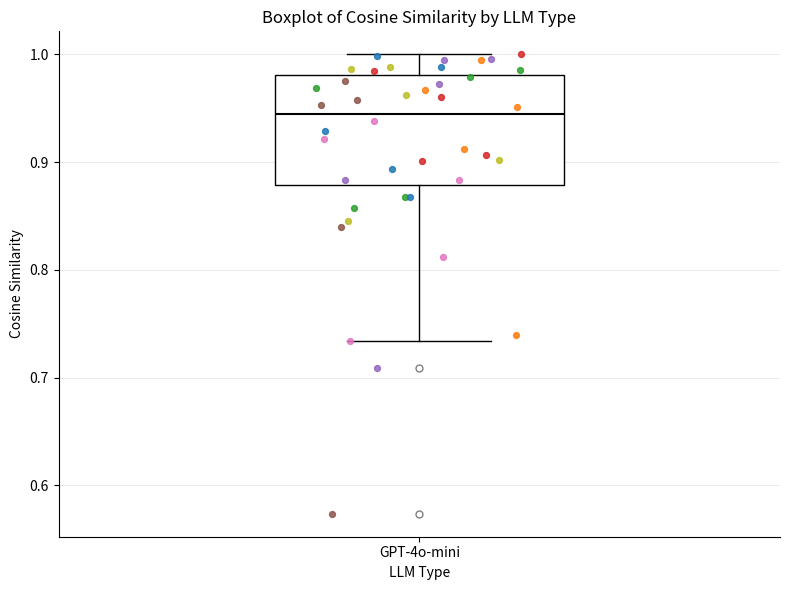

Where is the lower edge of the box for GPT-4o-mini on the y-axis? The values are not printed on the chart, so give them approximately, as read against the axis.

0.88